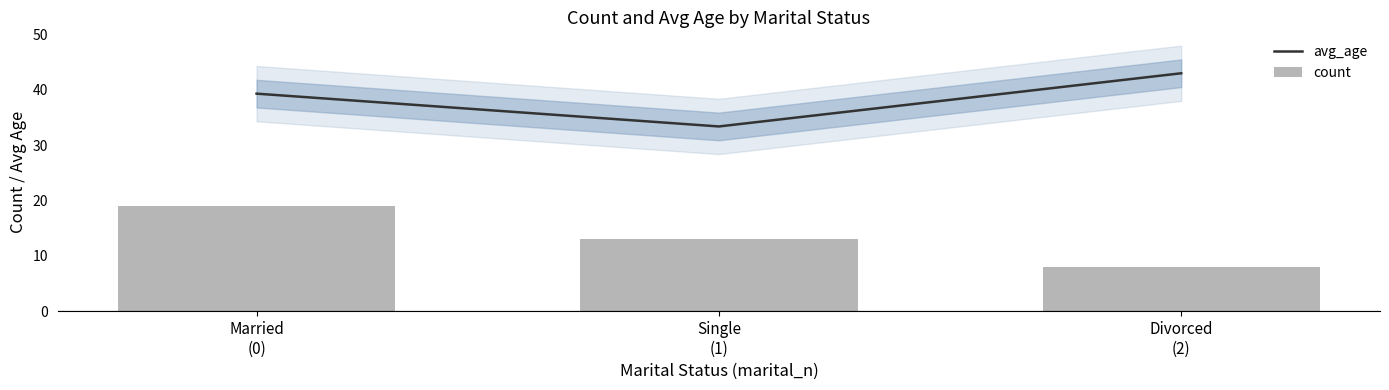

What is the value of the avg_age bar at the 2nd from the left?

33.4